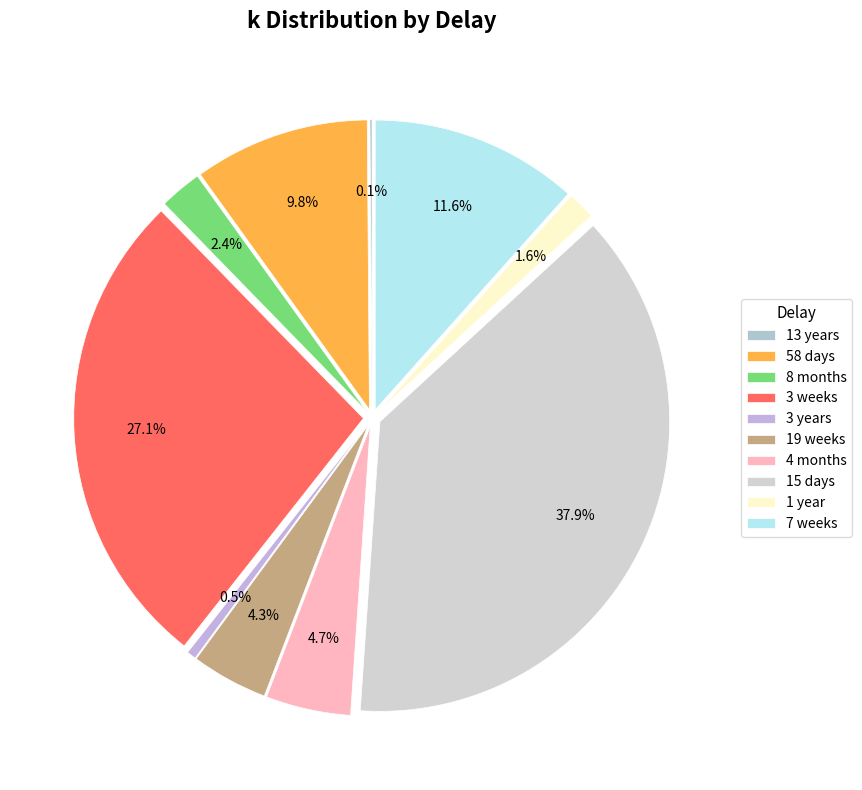

To the nearest percent, what is the difference between the largest and smallest slice percentages?

38%